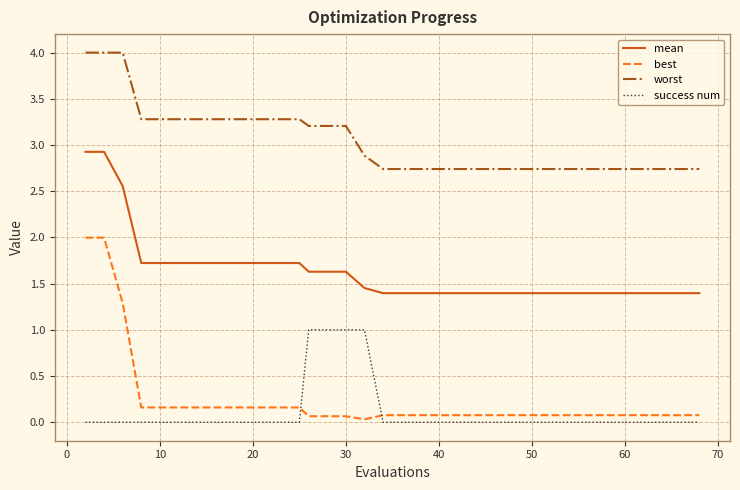

True or false: mean and worst cross at least once.

False